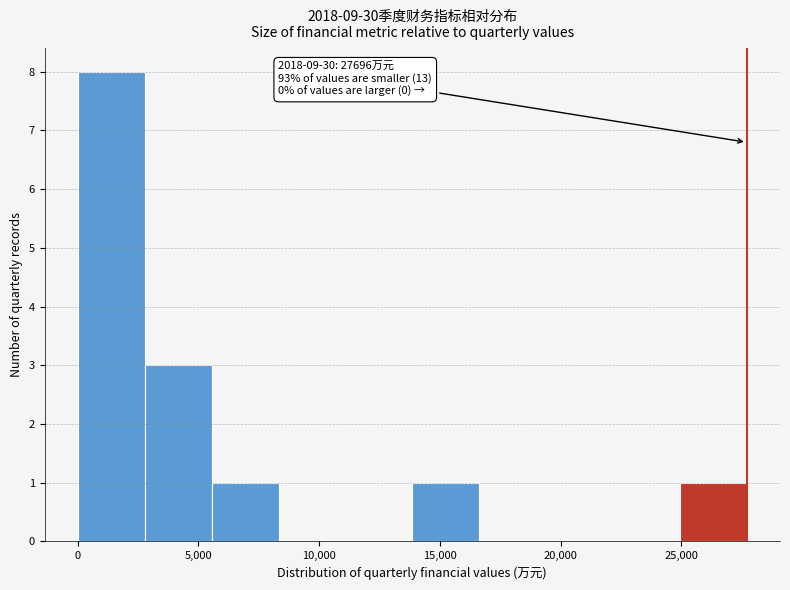

Which range on the x-axis has the tallest bar?

0 to 3000